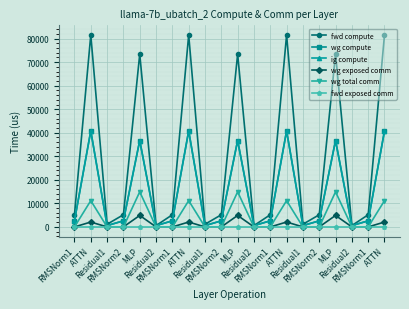

At which category does ig compute reach its first local valley?

Residual1